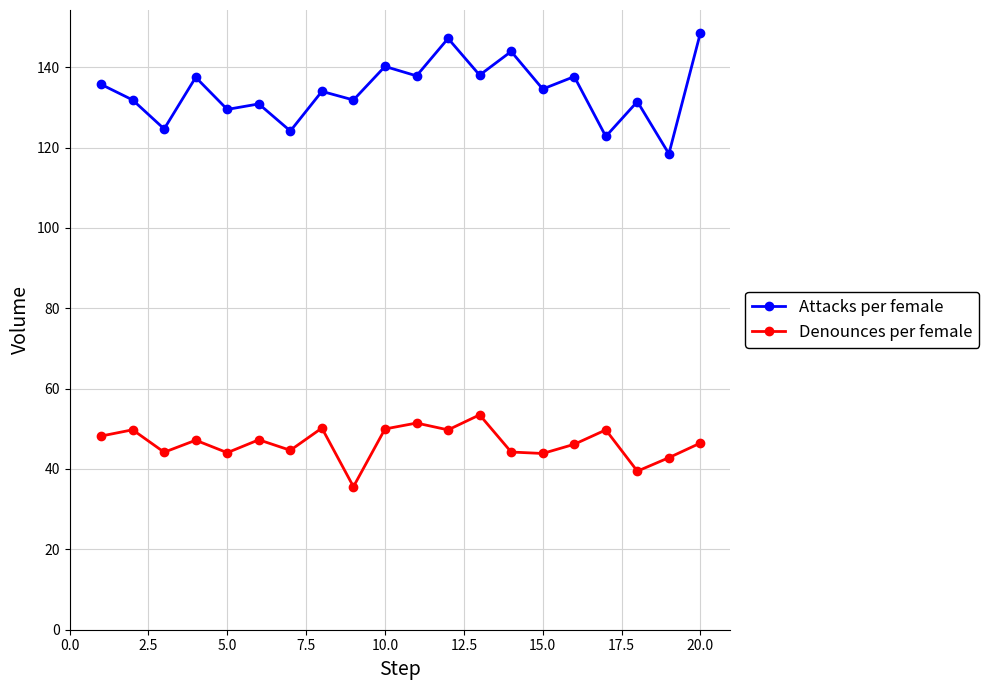

Count the number of data series in this chart.

2